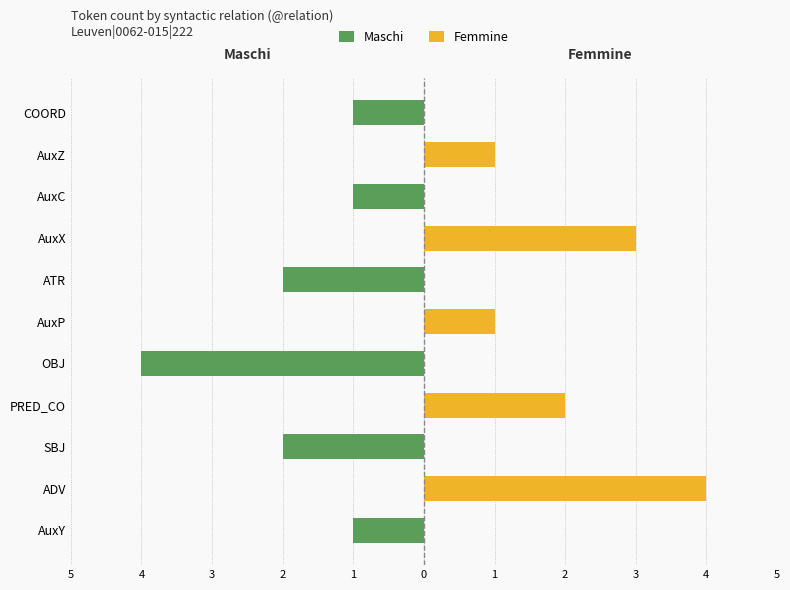

How many bars are there in each group?

2